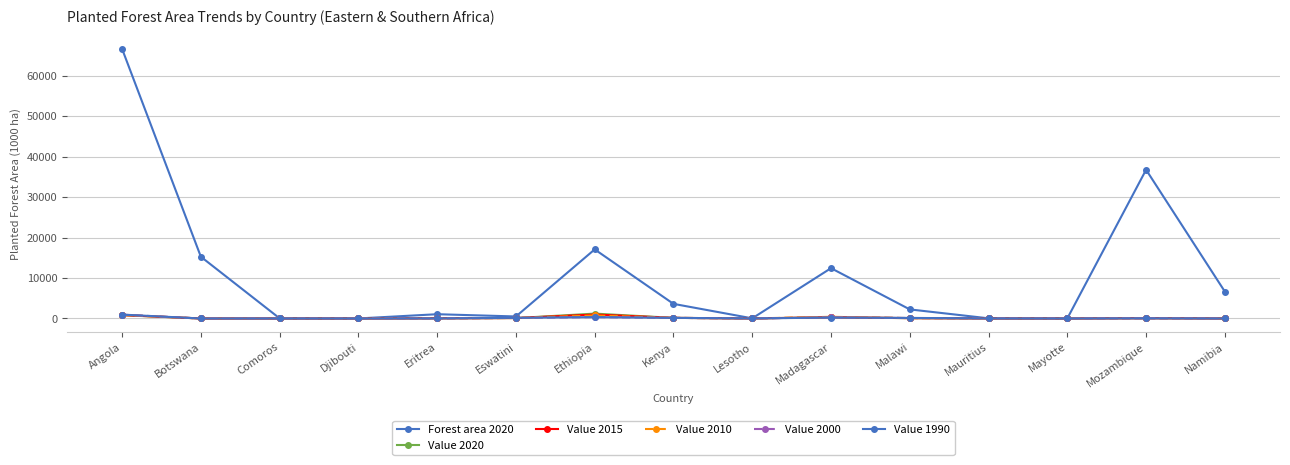

What is the total value across all series at Mozambique?

37014.7